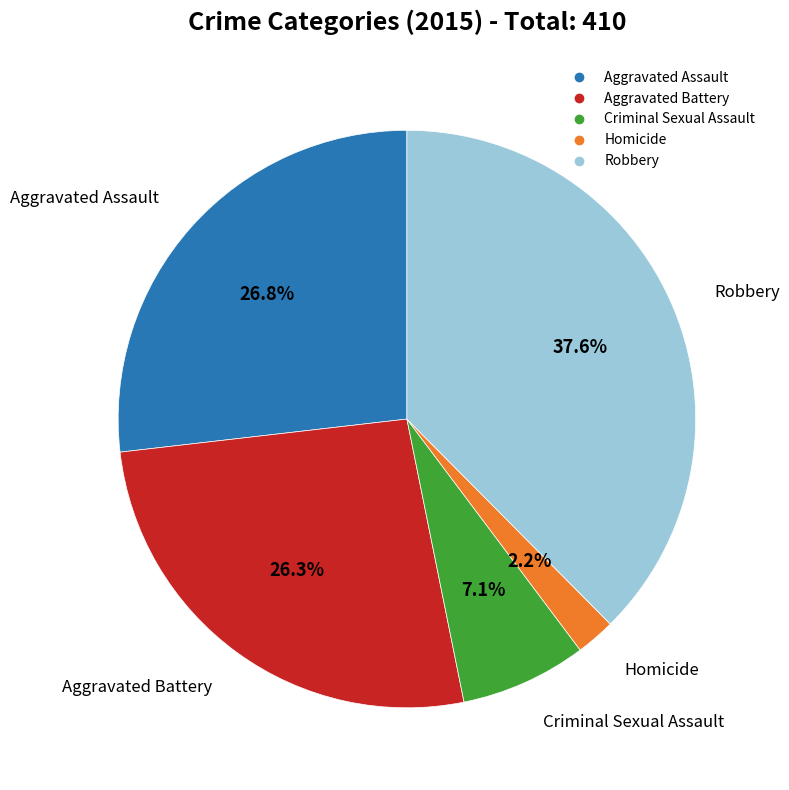

How many slices are in this pie chart?

5